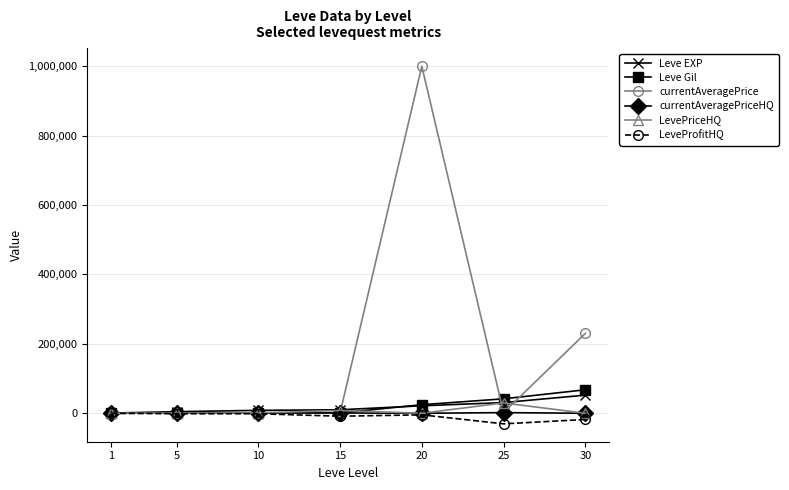

Which series has the largest range (max minus min)?

currentAveragePrice